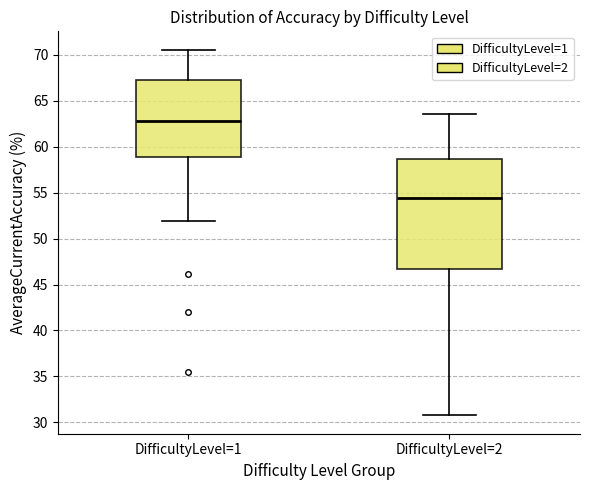

Which box has the highest median line?

DifficultyLevel=1